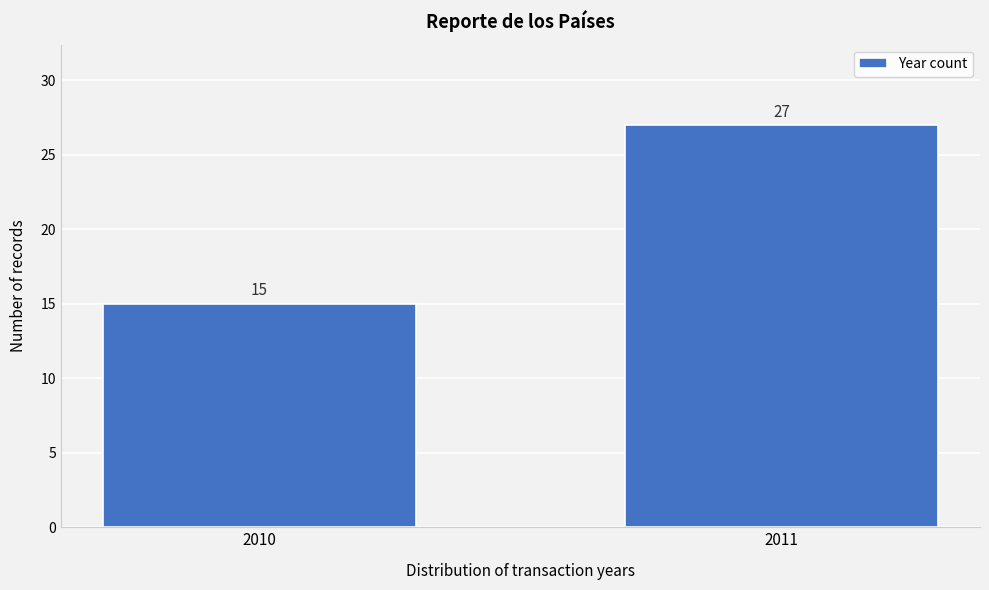

Reading left to right, list all the values displayed in this chart.

2010=15	2011=27